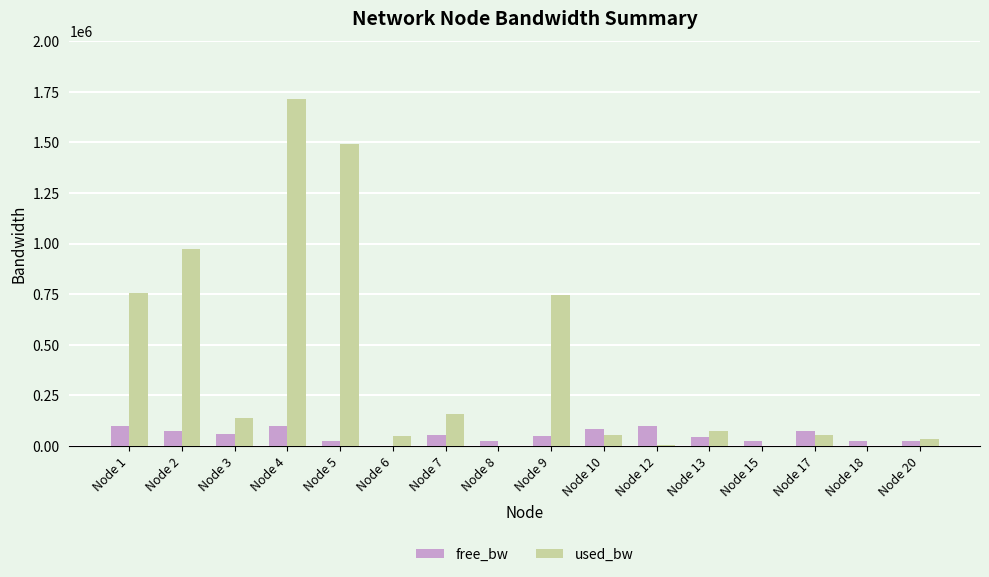

At which label does used_bw reach its peak?

Node 4